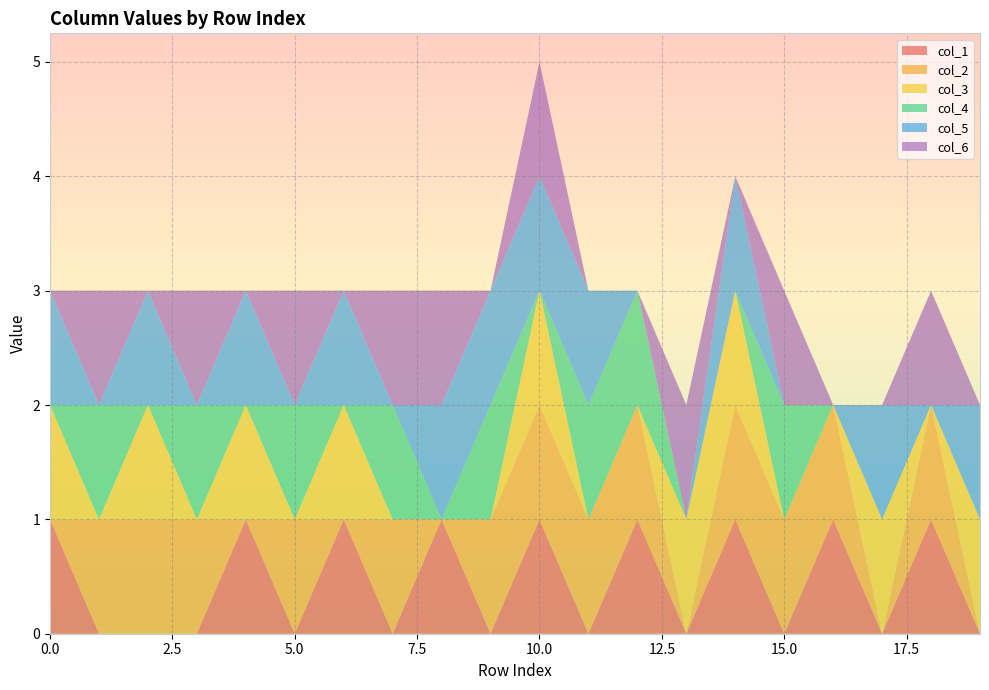

Reading left to right, what are all the values shown in this chart?

col_1: 0=1	1=0	2=0	3=0	4=1	5=0	6=1	7=0	8=1	9=0	10=1	11=0	12=1	13=0	14=1	15=0	16=1	17=0	18=1	19=0
col_2: 0=0	1=1	2=1	3=1	4=0	5=1	6=0	7=1	8=0	9=1	10=1	11=1	12=1	13=0	14=1	15=1	16=1	17=0	18=1	19=0
col_3: 0=1	1=0	2=1	3=0	4=1	5=0	6=1	7=0	8=0	9=0	10=1	11=0	12=0	13=1	14=1	15=0	16=0	17=1	18=0	19=1
col_4: 0=0	1=1	2=0	3=1	4=0	5=1	6=0	7=1	8=0	9=1	10=0	11=1	12=1	13=0	14=0	15=1	16=0	17=0	18=0	19=0
col_5: 0=1	1=0	2=1	3=0	4=1	5=0	6=1	7=0	8=1	9=1	10=1	11=1	12=0	13=0	14=1	15=0	16=0	17=1	18=0	19=1
col_6: 0=0	1=1	2=0	3=1	4=0	5=1	6=0	7=1	8=1	9=0	10=1	11=0	12=0	13=1	14=0	15=1	16=0	17=0	18=1	19=0